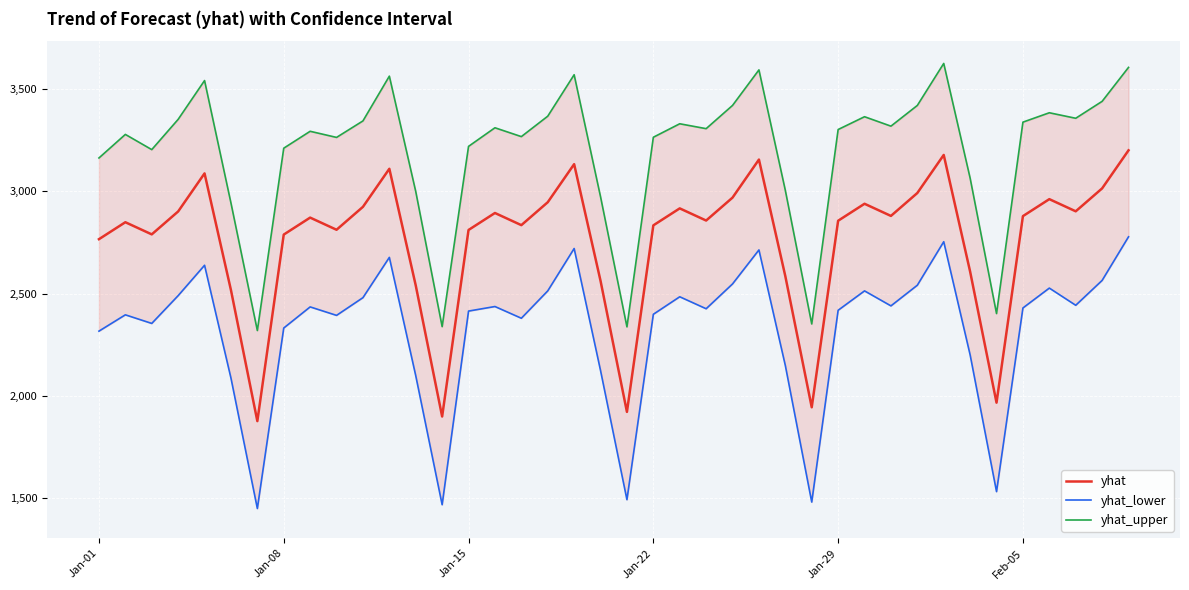

Reading left to right, what are all the values shown in this chart?

yhat: 2766.5	2849.4	2790.0	2902.0	3088.0	2517.9	1877.5	2789.0	2872.0	2812.6	2924.6	3110.5	2540.5	1900.0	2811.6	2894.5	2835.1	2947.1	3133.1	2563.0	1922.5	2834.1	2917.1	2857.7	2969.6	3155.6	2585.5	1945.1	2856.7	2939.6	2880.2	2992.2	3178.2	2608.1	1967.6	2879.2	2962.1	2902.7	3014.7	3200.7
yhat_lower: 2317.2	2396.9	2354.9	2490.6	2639.0	2087.9	1450.4	2332.4	2435.6	2394.2	2480.8	2677.6	2099.3	1469.0	2415.2	2437.5	2380.2	2513.9	2721.0	2124.6	1493.6	2399.6	2485.1	2426.6	2547.9	2714.0	2149.1	1481.9	2419.1	2513.8	2440.6	2541.6	2754.1	2201.2	1532.9	2430.4	2527.5	2443.5	2565.1	2778.2
yhat_upper: 3163.4	3278.5	3204.2	3352.1	3541.7	2943.5	2320.2	3211.2	3293.8	3263.8	3344.5	3563.3	2999.5	2339.2	3220.1	3311.0	3267.8	3367.5	3570.1	2973.9	2338.1	3264.6	3330.5	3306.6	3420.2	3593.8	3005.0	2352.3	3302.4	3365.0	3318.9	3420.1	3625.3	3065.0	2403.1	3338.5	3384.3	3357.4	3440.1	3606.0